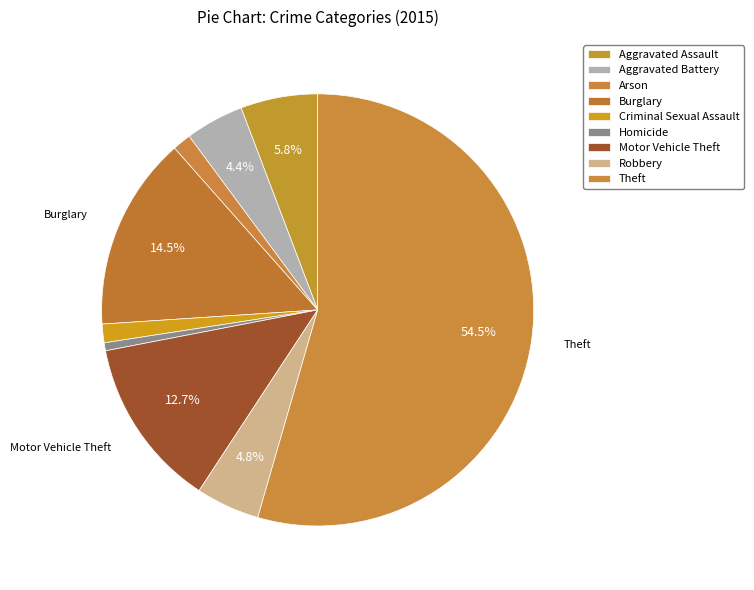

What percentage is the Homicide slice, to the nearest percent?

1%